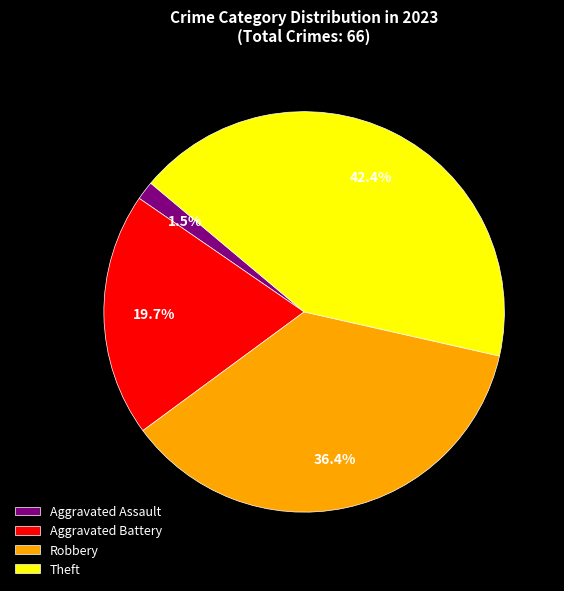

Rank the categories by value from lowest to highest.

Aggravated Assault, Aggravated Battery, Robbery, Theft